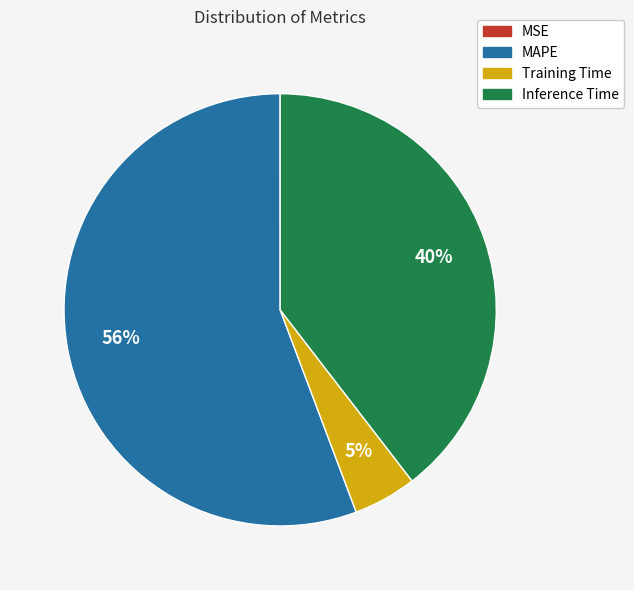

What is the largest slice in the pie chart?

MAPE